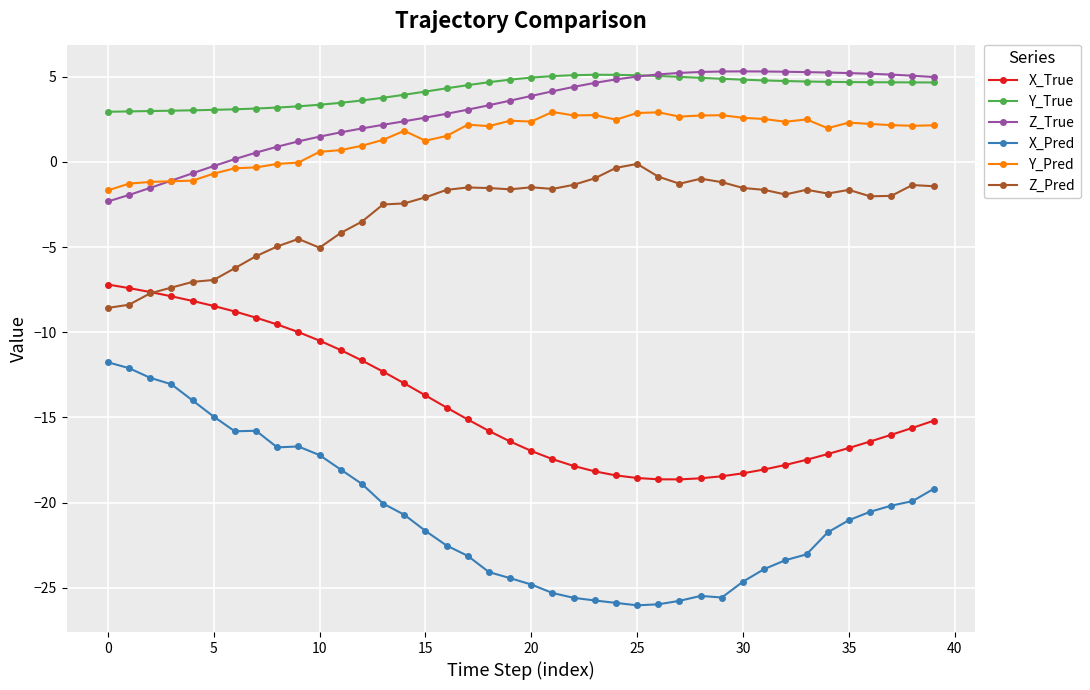

What is the highest value of the X_Pred series?

-11.8